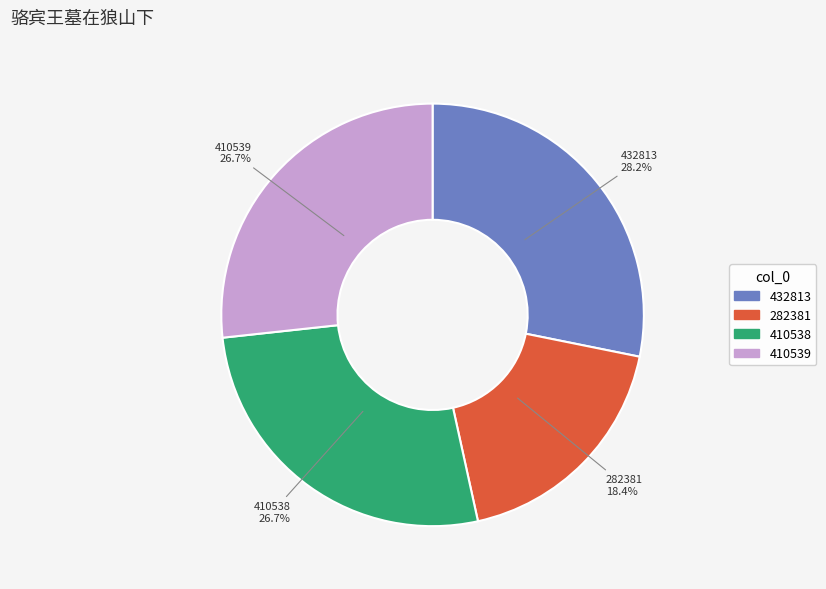

Count the number of slices in the pie.

4